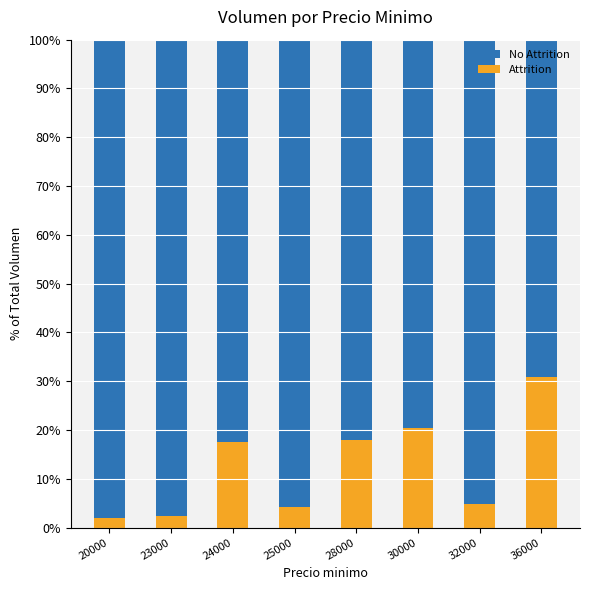

What is the total value across all series at 23000?

100.0